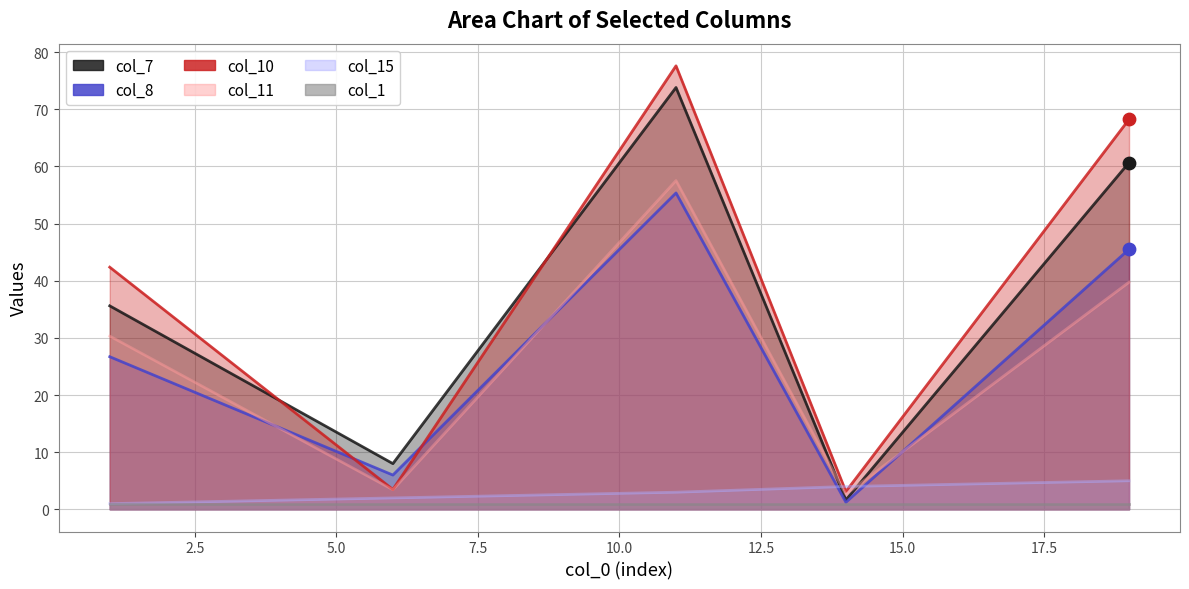

Is the value of col_7 at 19 greater than the value of col_10 at 14?

Yes